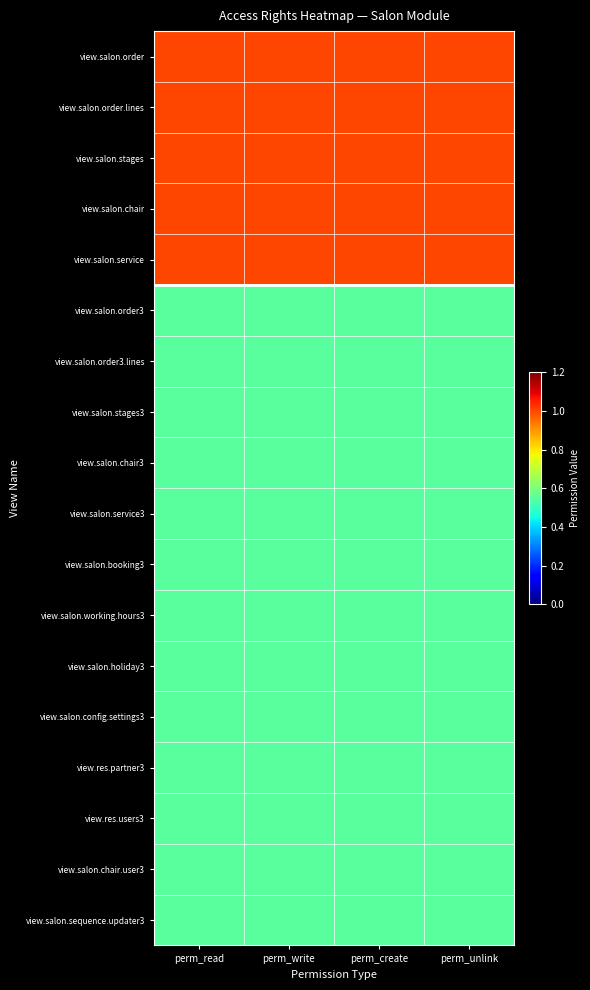

Reading right to left, what are all the values shown in this chart?

view.salon.order: perm_unlink=1.0	perm_create=1.0	perm_write=1.0	perm_read=1.0
view.salon.order.lines: perm_unlink=1.0	perm_create=1.0	perm_write=1.0	perm_read=1.0
view.salon.stages: perm_unlink=1.0	perm_create=1.0	perm_write=1.0	perm_read=1.0
view.salon.chair: perm_unlink=1.0	perm_create=1.0	perm_write=1.0	perm_read=1.0
view.salon.service: perm_unlink=1.0	perm_create=1.0	perm_write=1.0	perm_read=1.0
view.salon.order3: perm_unlink=0.6	perm_create=0.6	perm_write=0.6	perm_read=0.6
view.salon.order3.lines: perm_unlink=0.6	perm_create=0.6	perm_write=0.6	perm_read=0.6
view.salon.stages3: perm_unlink=0.6	perm_create=0.6	perm_write=0.6	perm_read=0.6
view.salon.chair3: perm_unlink=0.6	perm_create=0.6	perm_write=0.6	perm_read=0.6
view.salon.service3: perm_unlink=0.6	perm_create=0.6	perm_write=0.6	perm_read=0.6
view.salon.booking3: perm_unlink=0.6	perm_create=0.6	perm_write=0.6	perm_read=0.6
view.salon.working.hours3: perm_unlink=0.6	perm_create=0.6	perm_write=0.6	perm_read=0.6
view.salon.holiday3: perm_unlink=0.6	perm_create=0.6	perm_write=0.6	perm_read=0.6
view.salon.config.settings3: perm_unlink=0.6	perm_create=0.6	perm_write=0.6	perm_read=0.6
view.res.partner3: perm_unlink=0.6	perm_create=0.6	perm_write=0.6	perm_read=0.6
view.res.users3: perm_unlink=0.6	perm_create=0.6	perm_write=0.6	perm_read=0.6
view.salon.chair.user3: perm_unlink=0.6	perm_create=0.6	perm_write=0.6	perm_read=0.6
view.salon.sequence.updater3: perm_unlink=0.6	perm_create=0.6	perm_write=0.6	perm_read=0.6